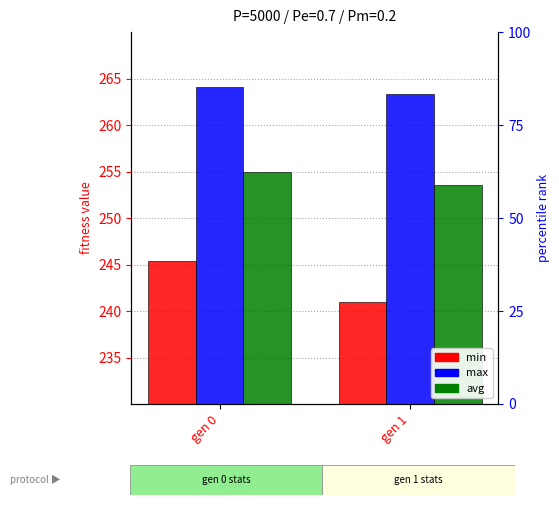

What are all the series names shown in the legend?

min, max, avg